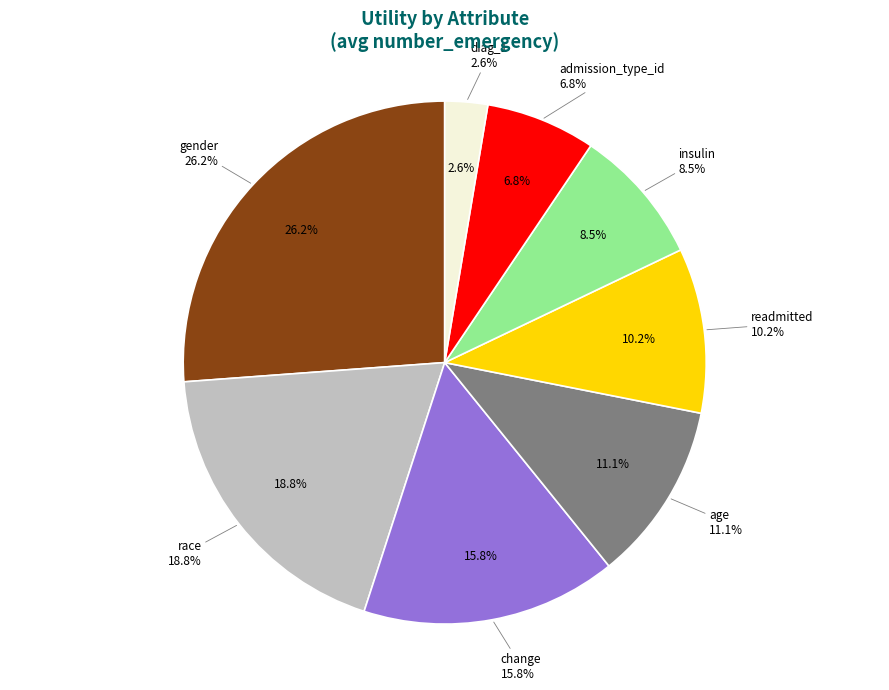

To the nearest percent, what is the difference between the admission_type_id and diag_1 slice percentages?

4%